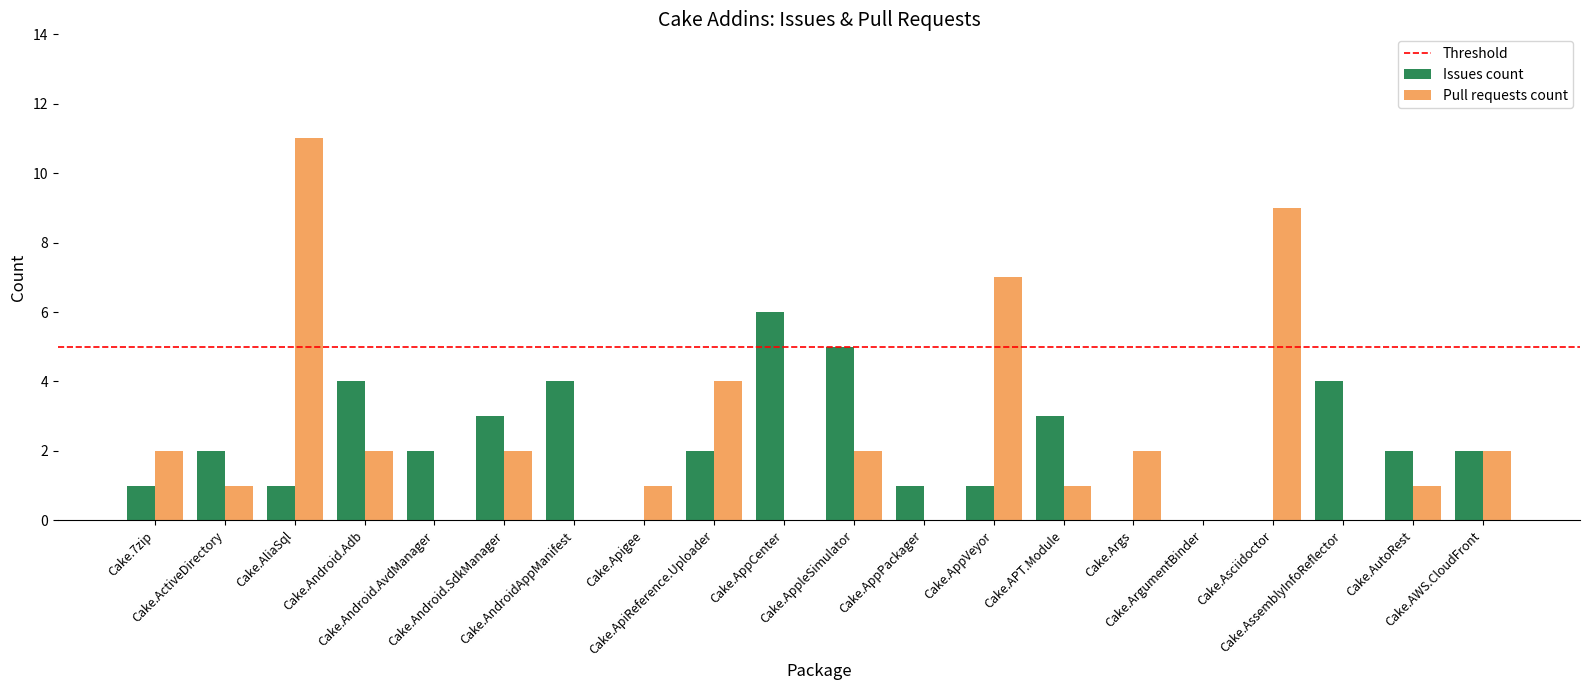

What is the approximate value of Pull requests count at Cake.Android.SdkManager?

2